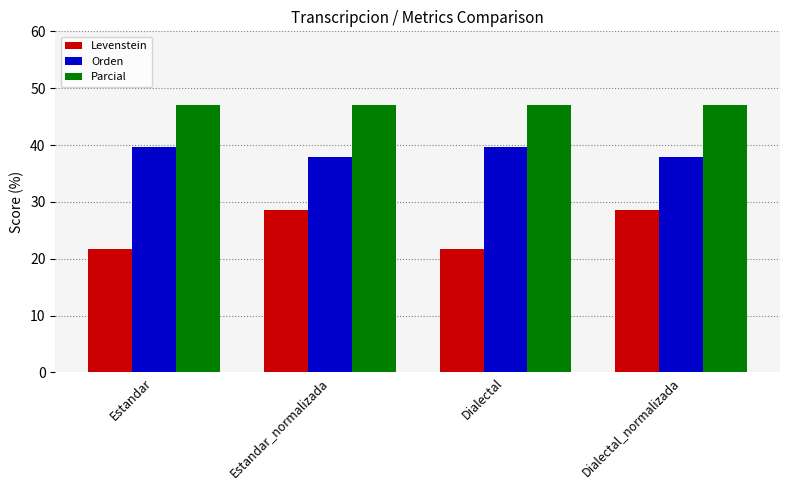

At Estandar_normalizada, list the series in order from largest to smallest.

Parcial, Orden, Levenstein